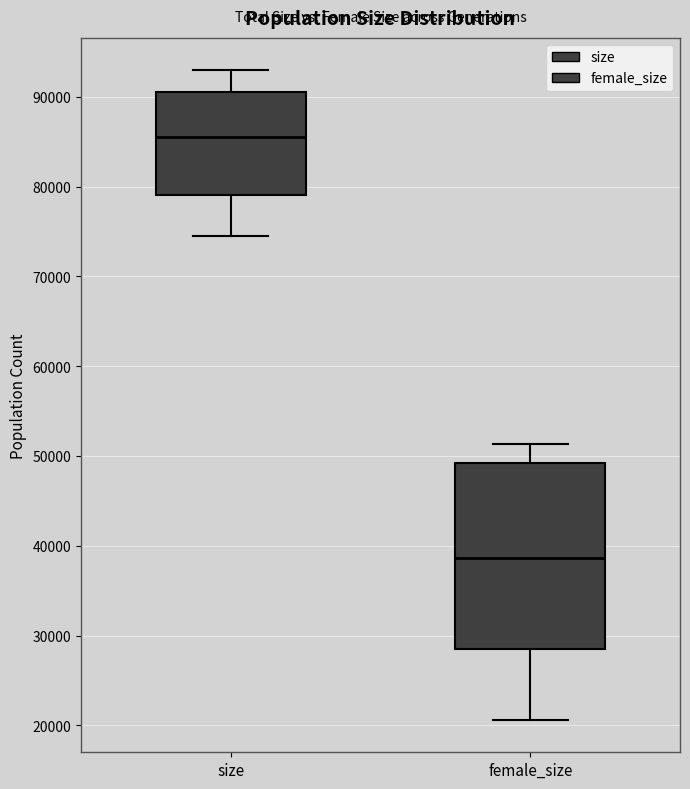

Which box is the tallest, from its lower edge to its upper edge?

female_size